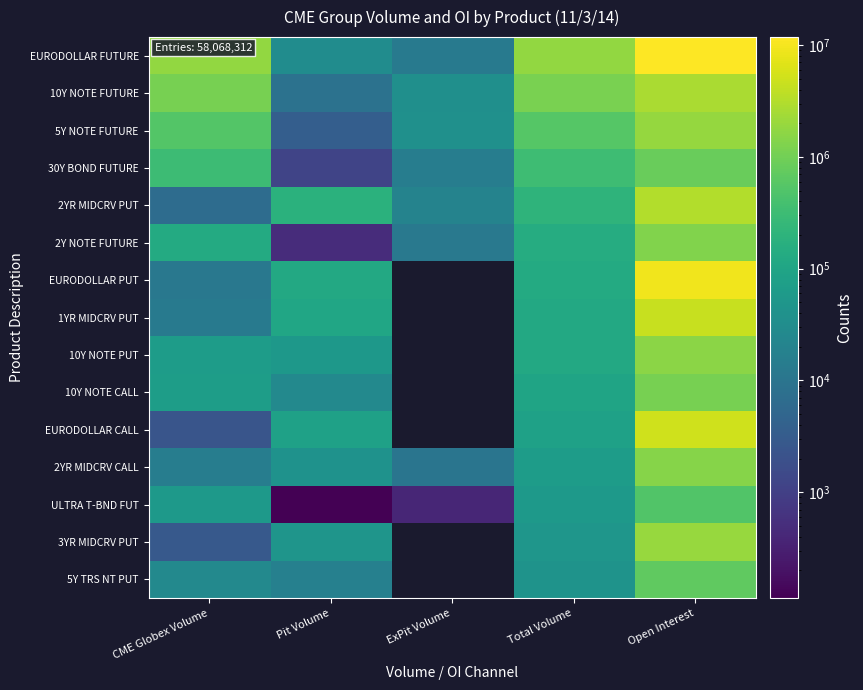

How many positive values does the 10Y NOTE PUT series have?

4